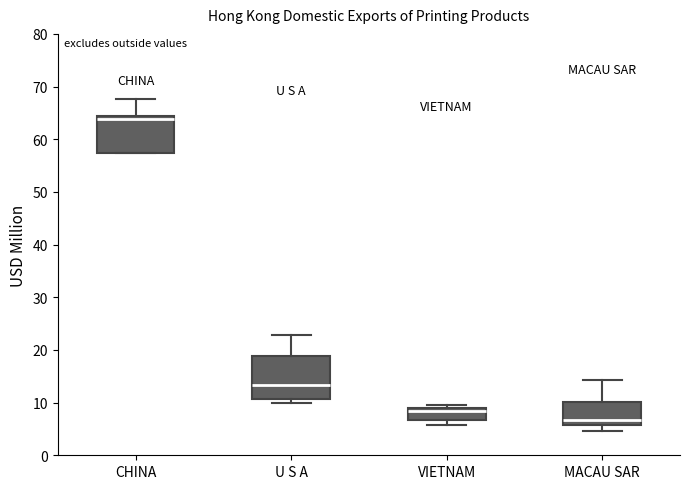

Where is the lower edge of the box for MACAU SAR on the y-axis? The values are not printed on the chart, so give them approximately, as read against the axis.

6